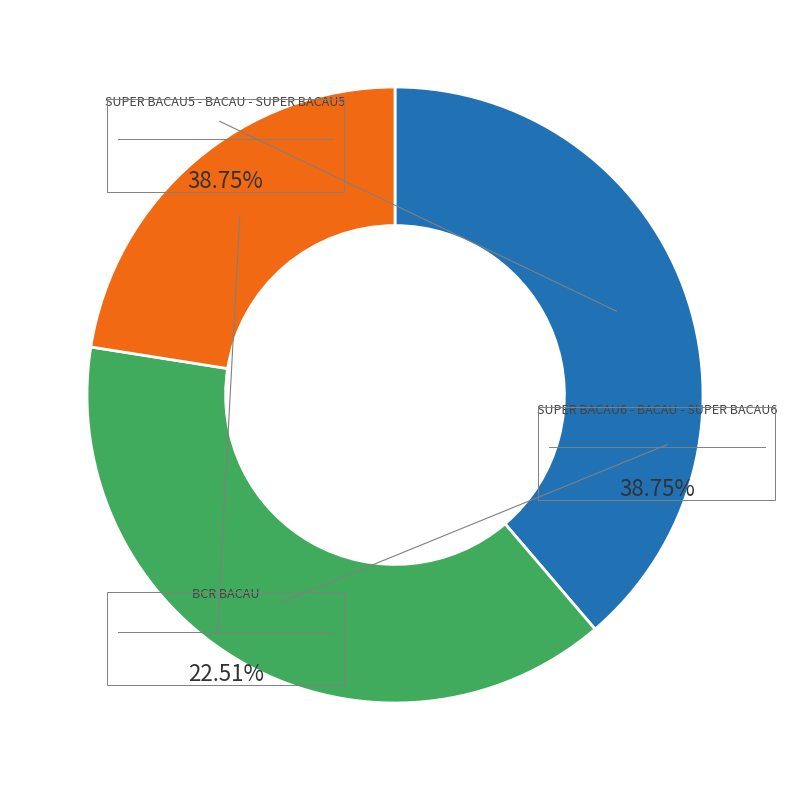

To the nearest percent, what is the difference between the BCR BACAU and SUPER BACAU5 - BACAU - SUPER BACAU5 slice percentages?

16%